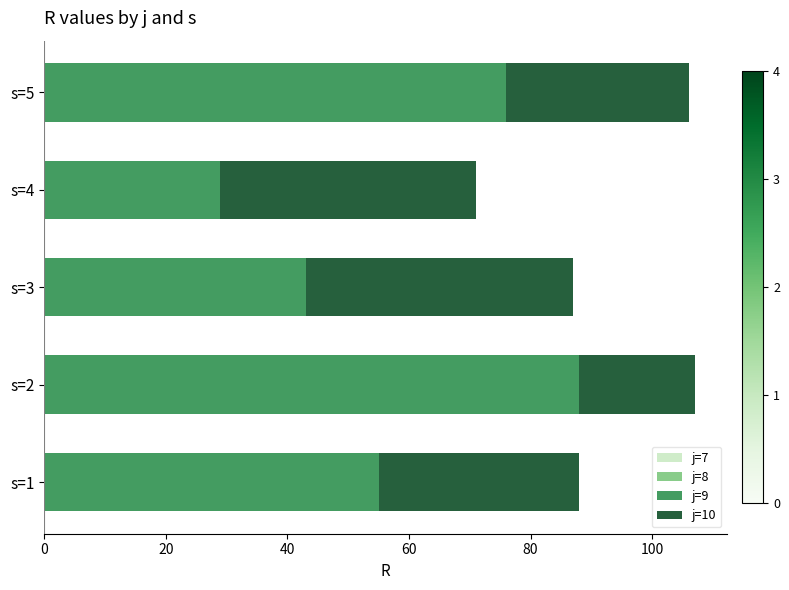

List the labels in order of j=9 value, largest first.

s=2, s=5, s=1, s=3, s=4